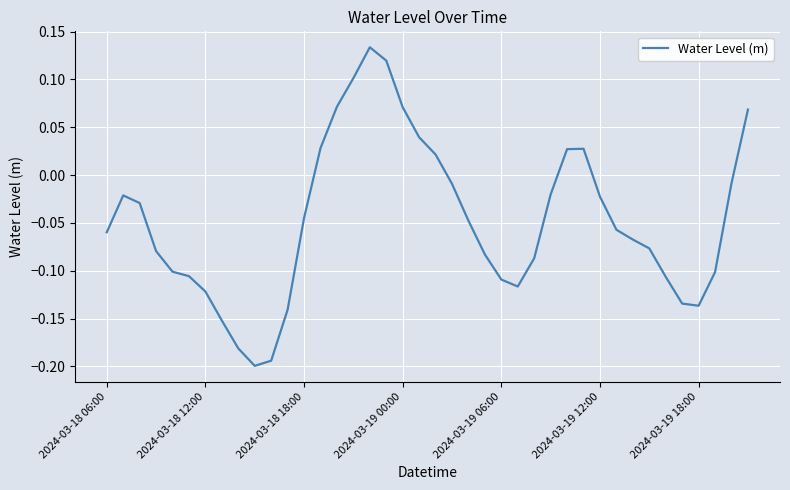

What is the sum of all values?

-1.9